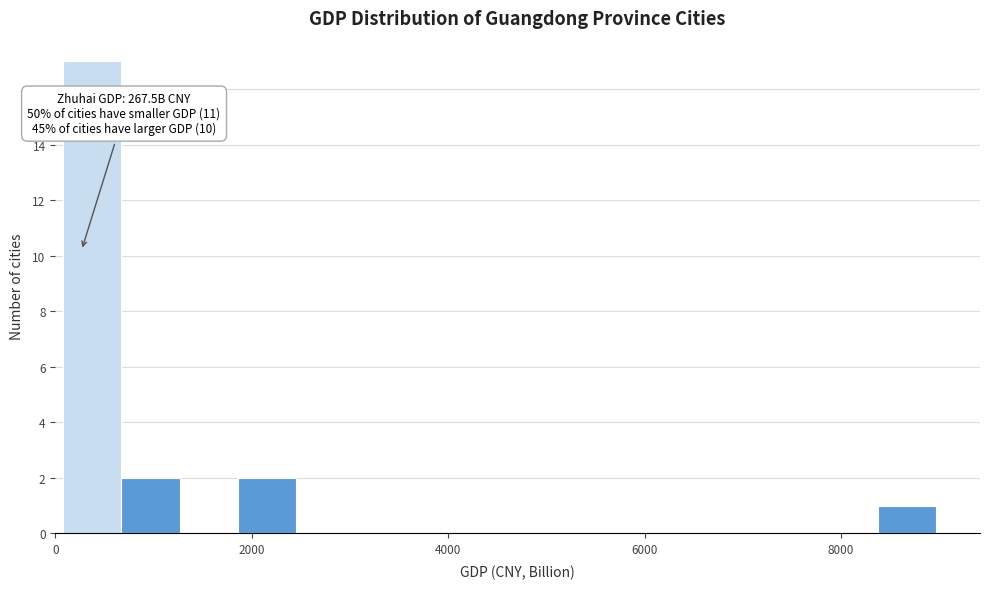

Around what value on the x-axis is the tallest bar? Give the approximate position of its centre, as read against the axis.

400